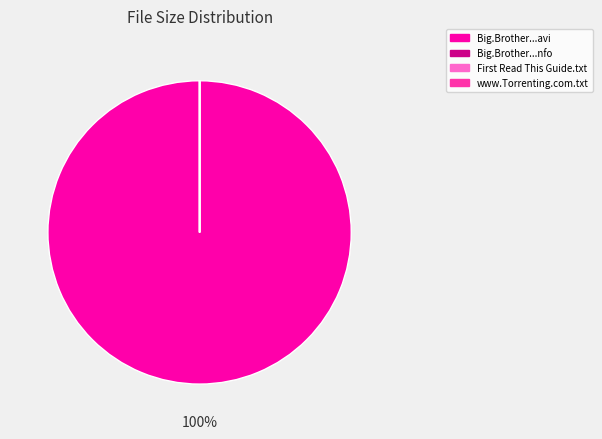

To the nearest percent, what is the average slice percentage?

25%